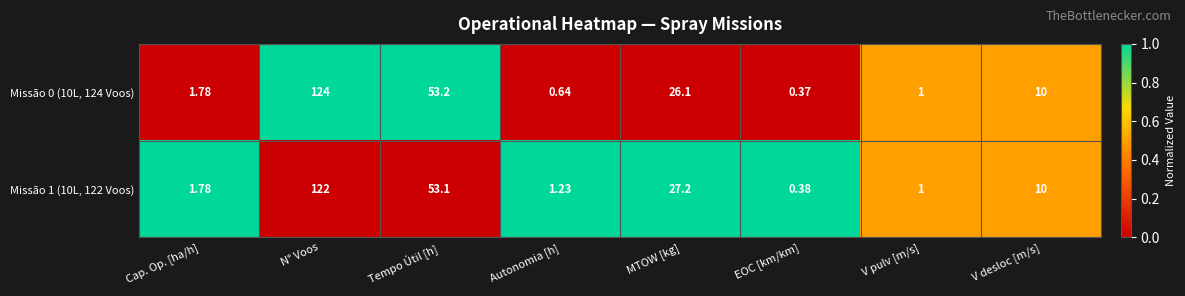

What is the greatest value displayed?

124.0